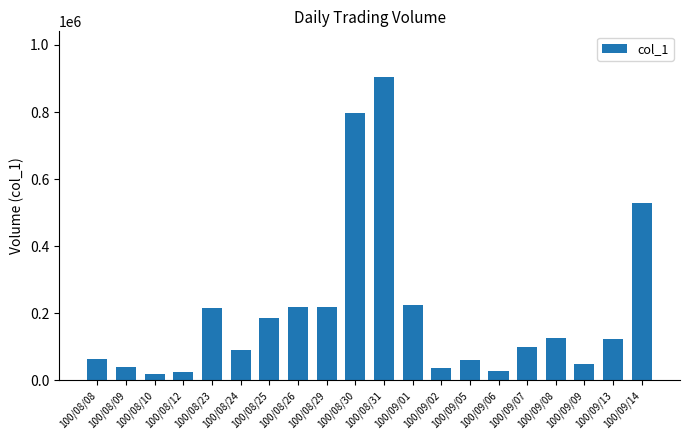

What is the greatest value displayed?

905000